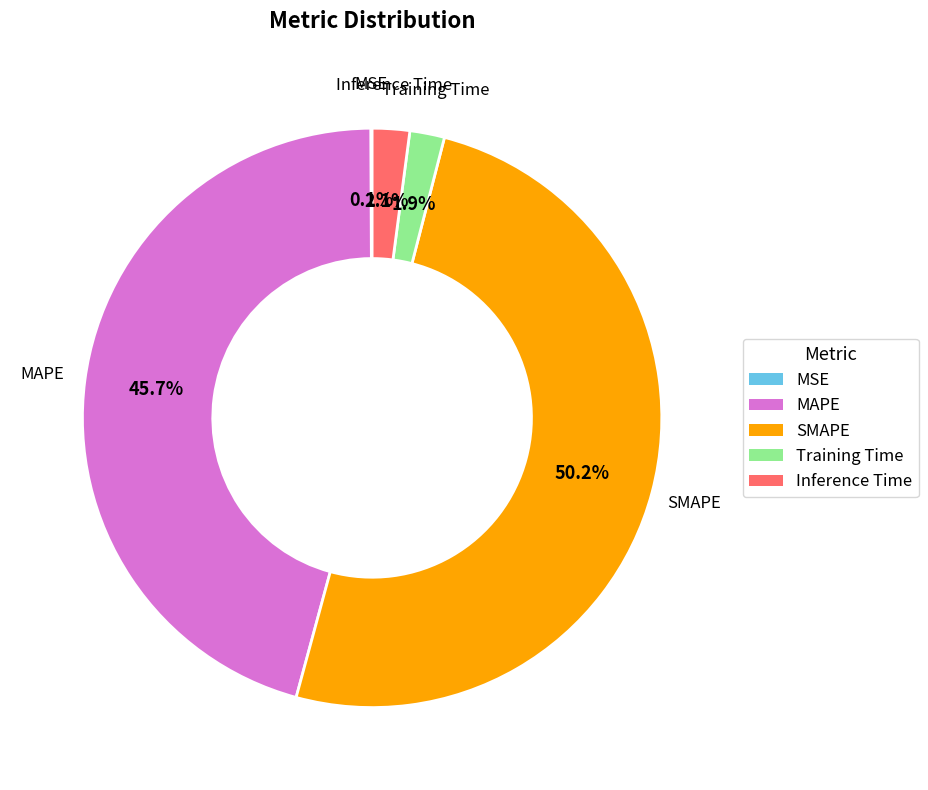

Which category has the biggest portion of the pie?

SMAPE